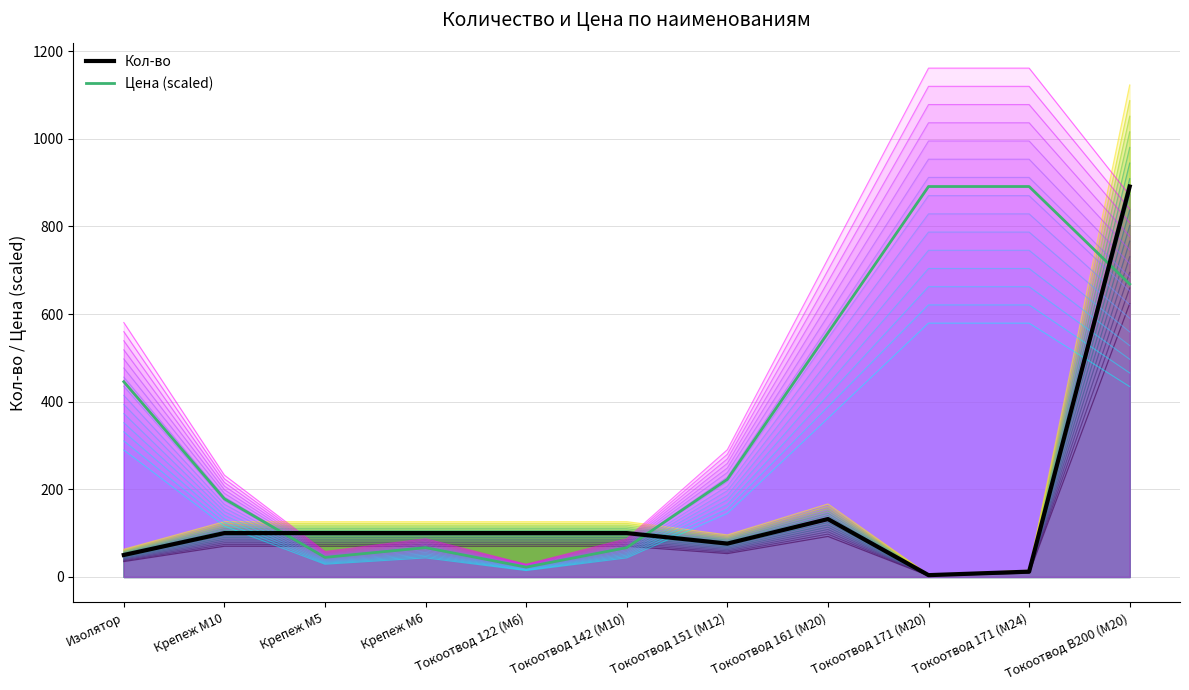

Is it true that Цена (scaled) equals 326.5 at Токоотвод 171 (M24)?

False